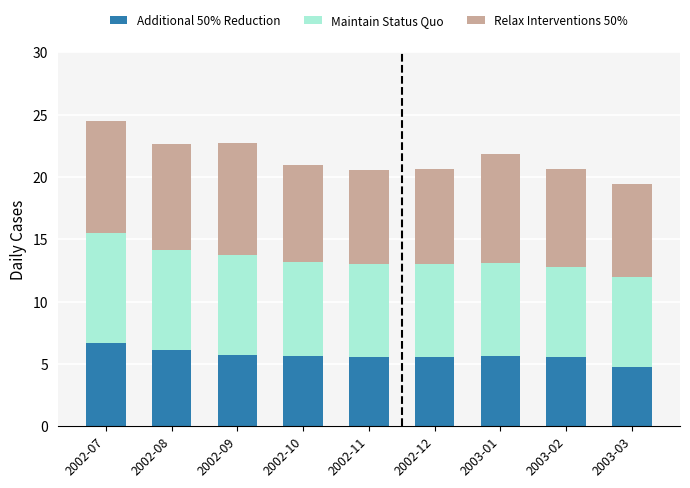

How many distinct data groups are displayed?

3